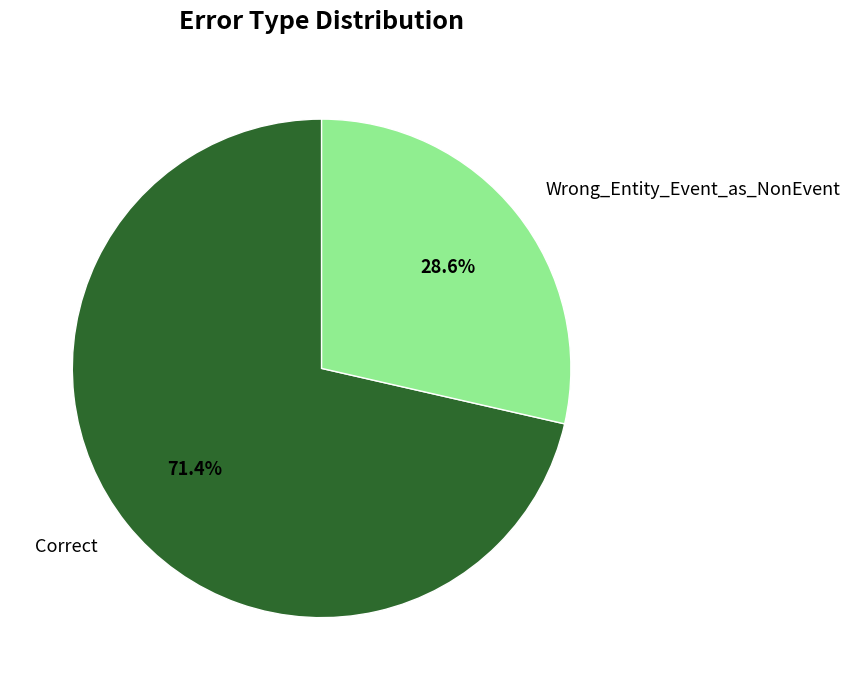

How much of the chart is everything except Wrong_Entity_Event_as_NonEvent?

71.4%